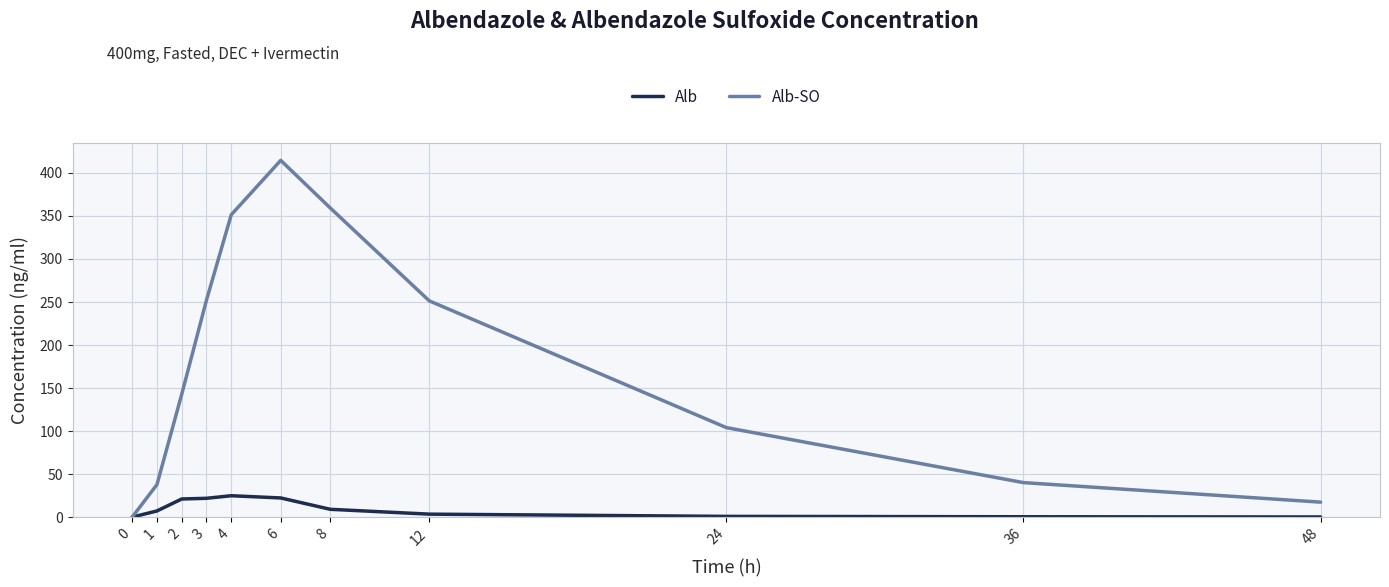

At which category is the sum across all series the highest?

6